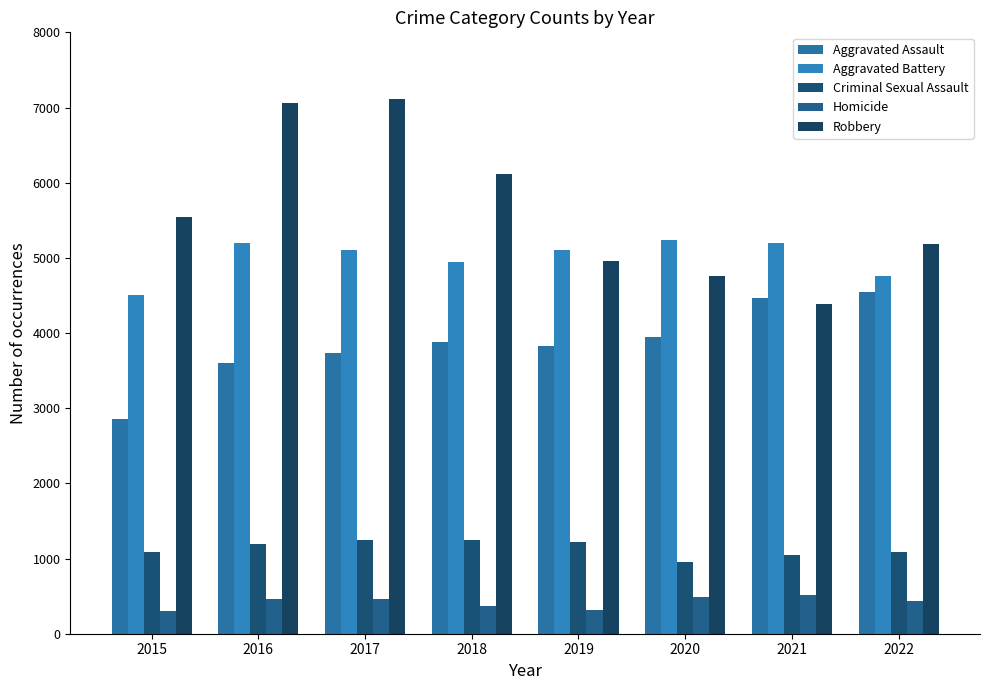

Between 2022 and 2021, which is larger?

2022